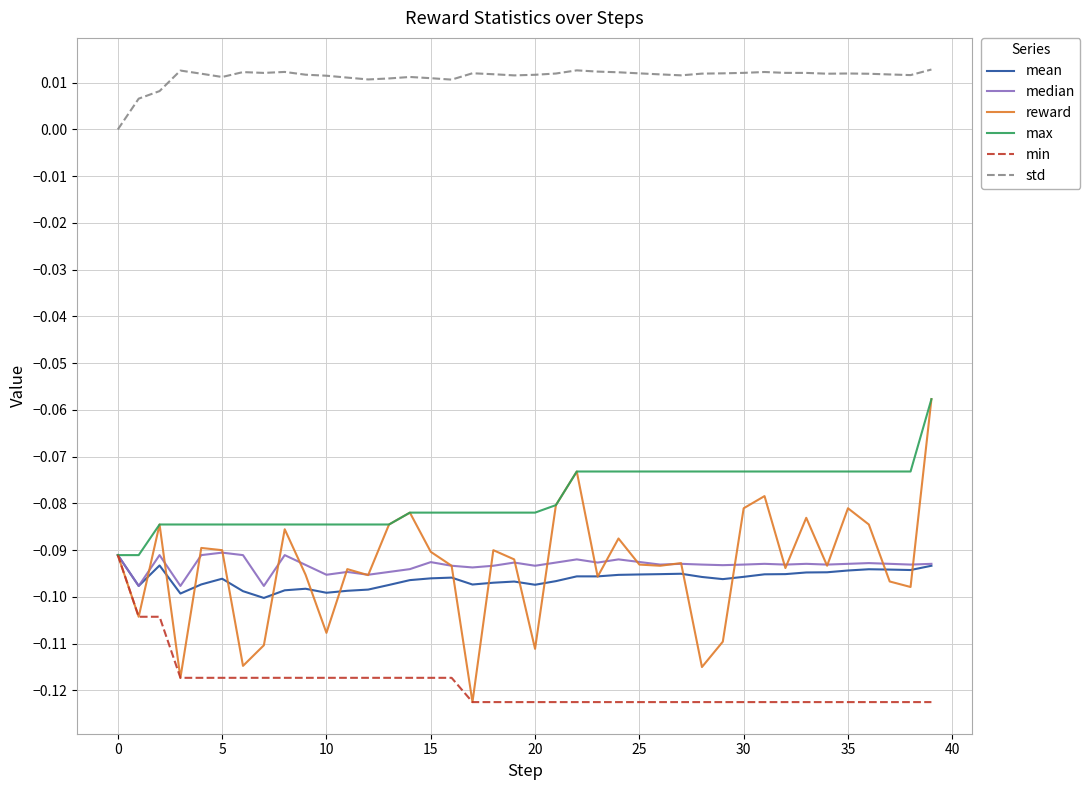

Which series has the largest total across all categories?

std